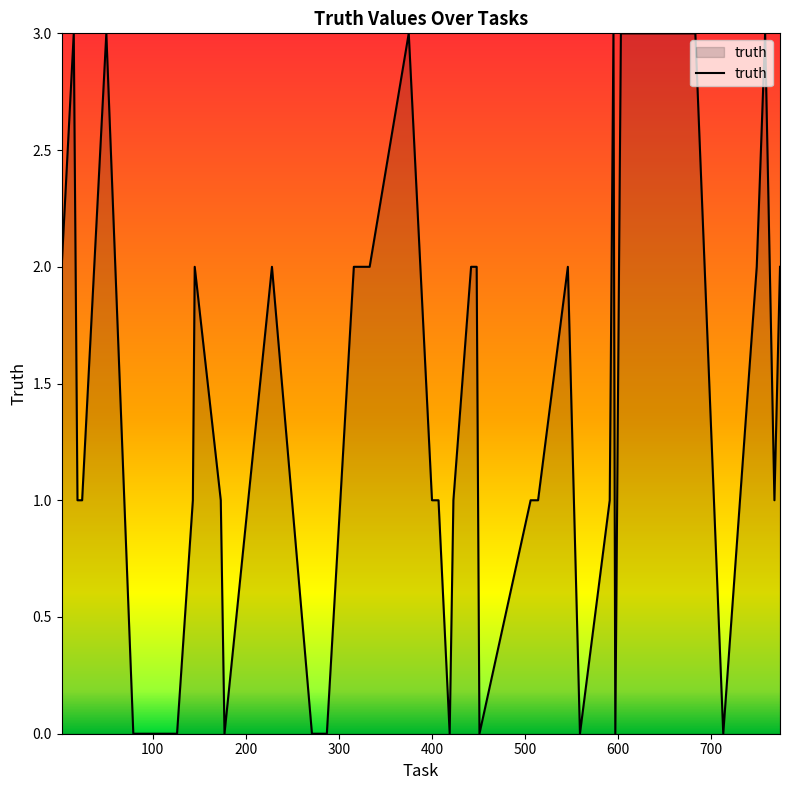

Reading left to right, list all the values displayed in this chart.

2	3	1	1	3	0	0	1	2	1	0	2	0	0	2	2	3	1	1	1	0	1	2	2	0	1	1	2	0	1	3	0	3	3	3	0	2	3	1	2